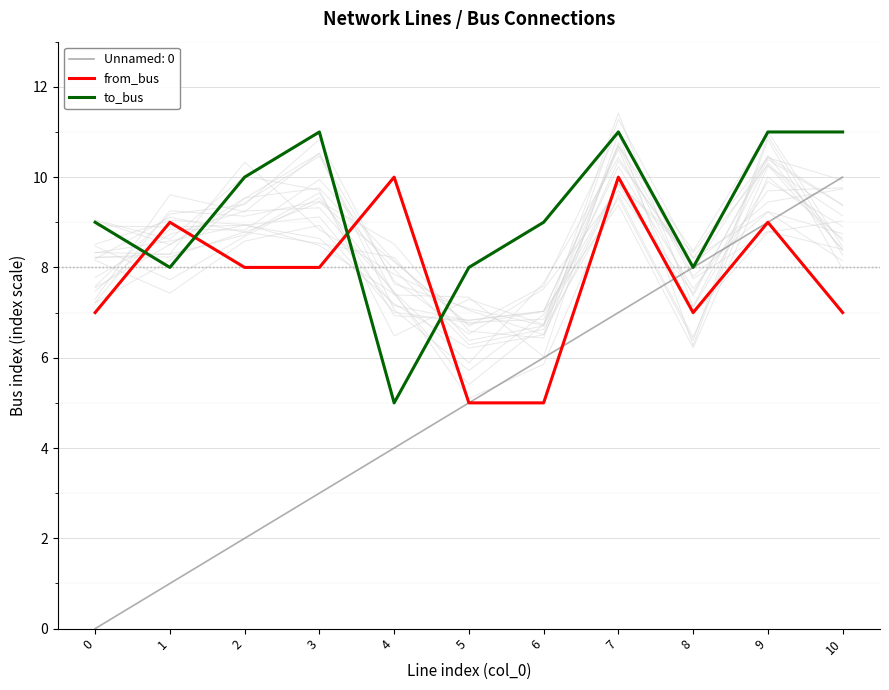

What is the difference between the highest and lowest values at 9?

2